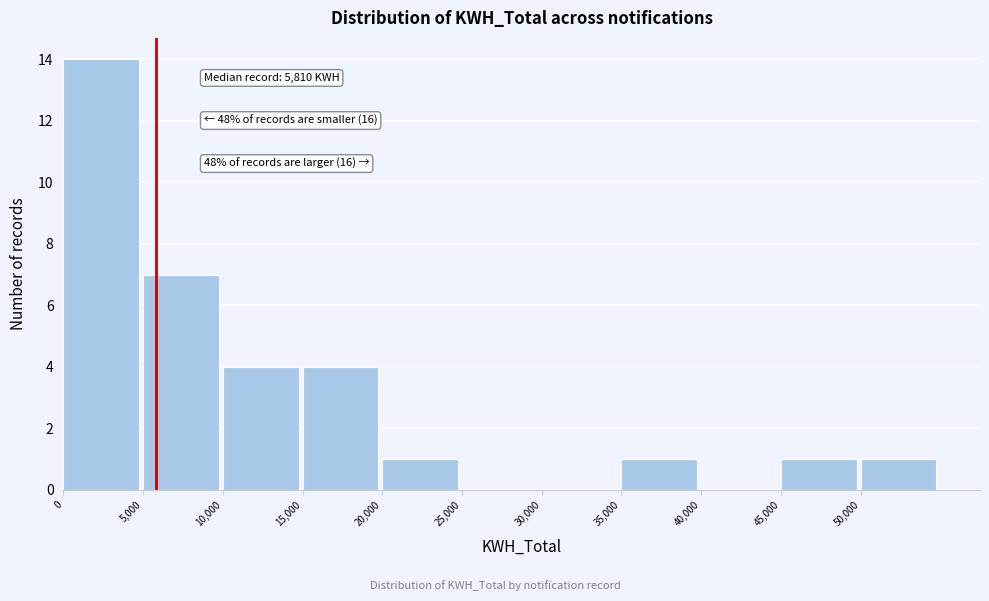

Which range on the x-axis has the tallest bar?

0 to 5000